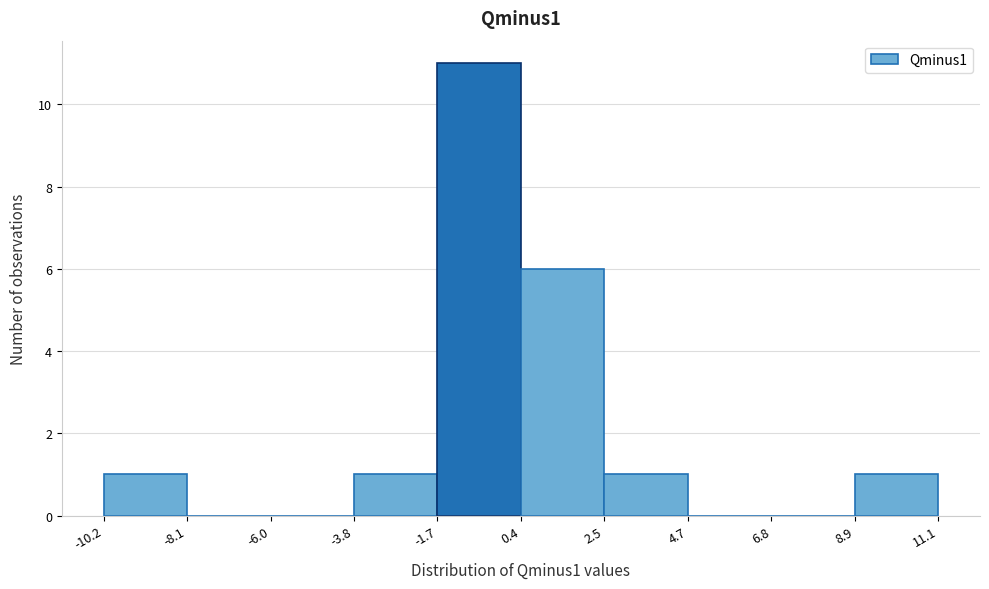

Which range on the x-axis has the tallest bar?

-1.7 to 0.4